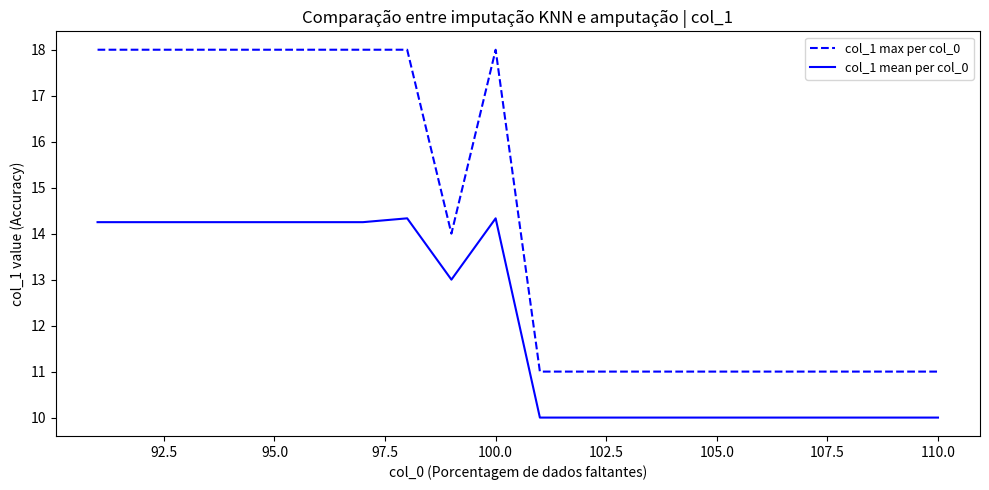

What is the difference between the maximum and minimum values in the col_1 max per col_0 series?

7.0